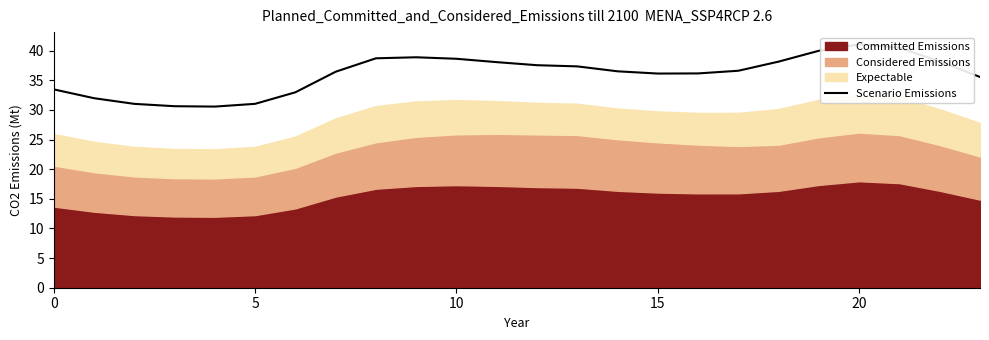

Approximately how many times larger is the value at 19 compared to 0?

1.2